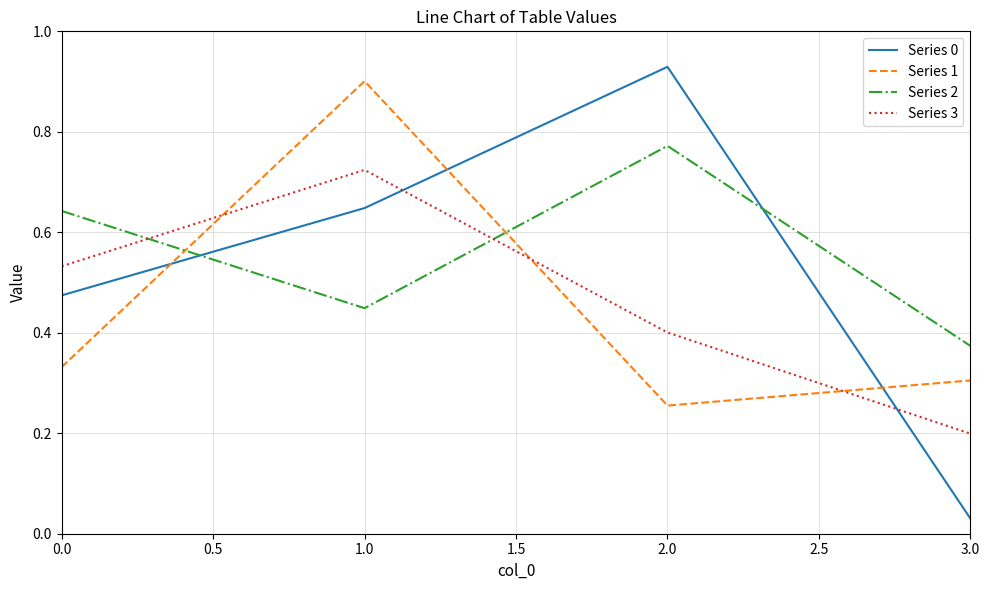

How many categories are shown in the chart?

4